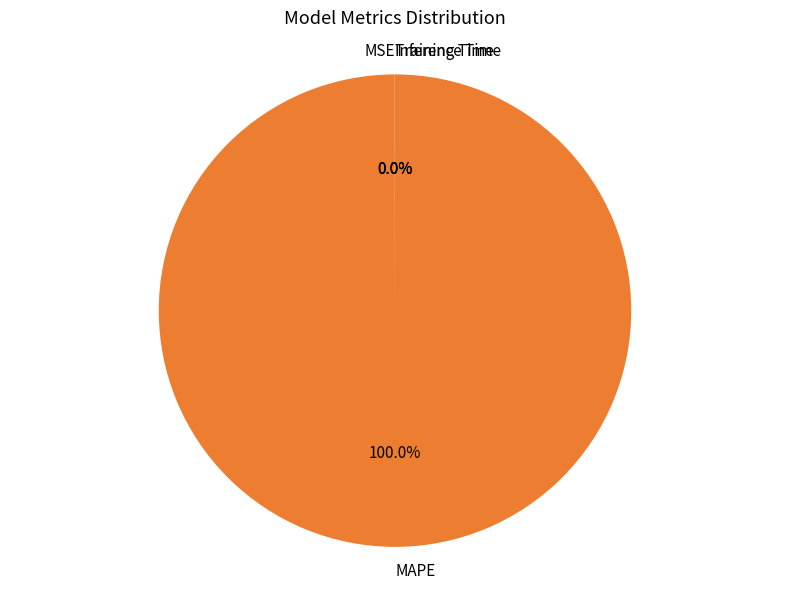

To the nearest percent, what is the average slice percentage?

25%